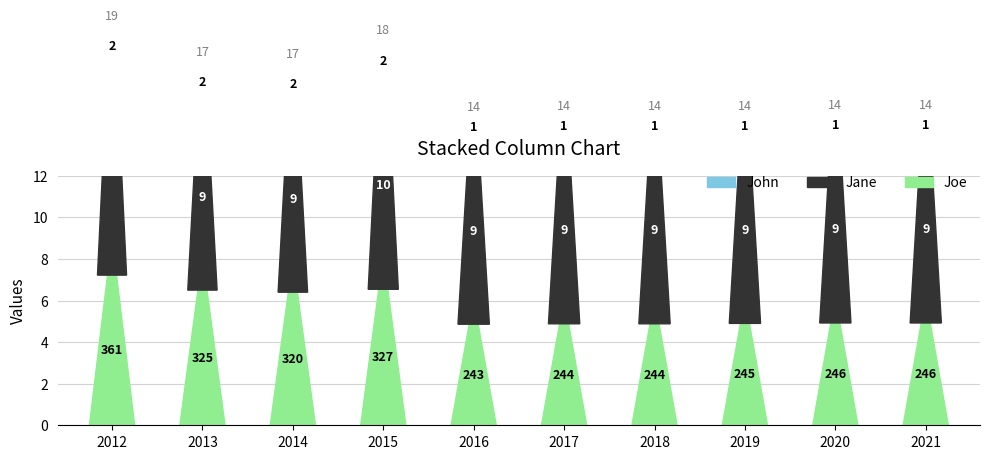

True or false: JobsConstruction has a value of 2 at 2016.

False